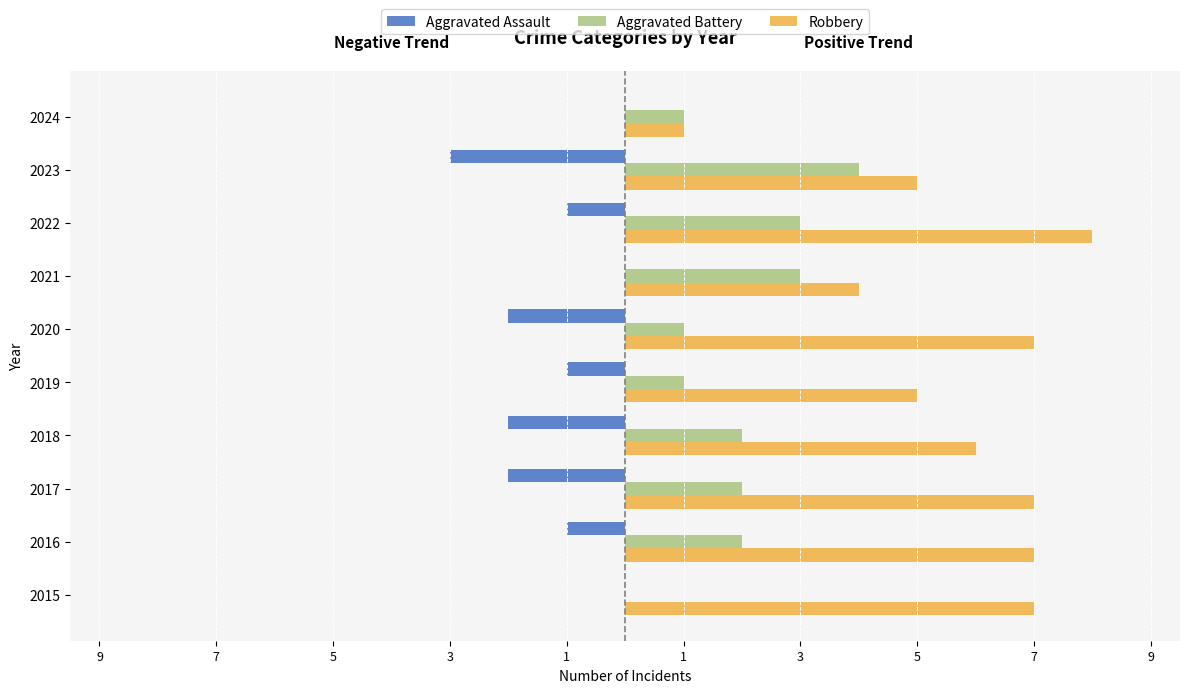

What are all the series names shown in the legend?

Aggravated Assault, Aggravated Battery, Robbery